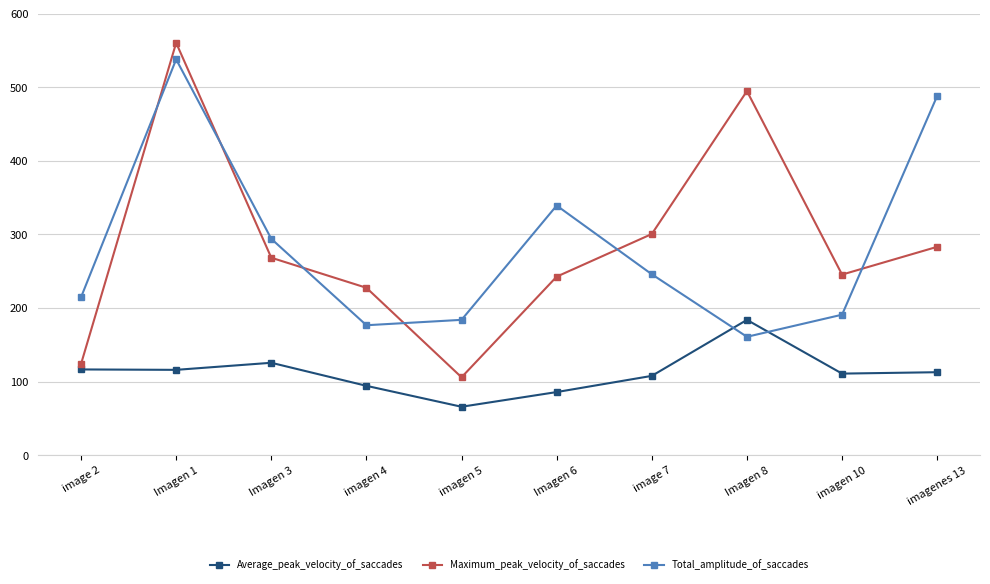

What is the sum of all Total_amplitude_of_saccades values?

2833.0